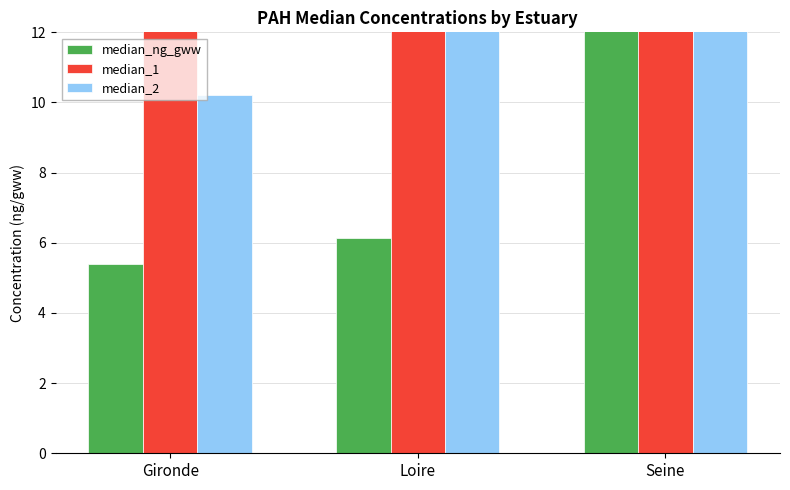

How many bars are there in each group?

3